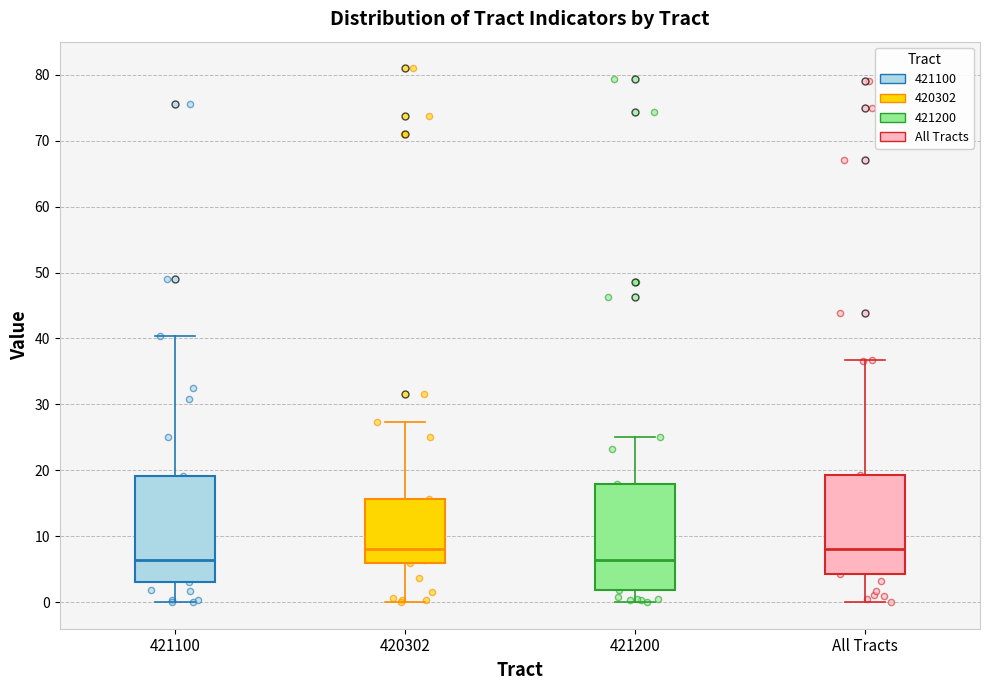

Reading left to right, transcribe this box plot: for each box, give where its median line is, the range the box spans, and where its two whiskers end, as read against the y-axis. The values are not printed on the chart, so give them approximately, as read against the axis.

421100: median 6, box 3 to 19, whiskers 0 to 40
420302: median 8, box 6 to 16, whiskers 0 to 27
421200: median 6, box 2 to 18, whiskers 0 to 25
All Tracts: median 8, box 4 to 19, whiskers 0 to 37